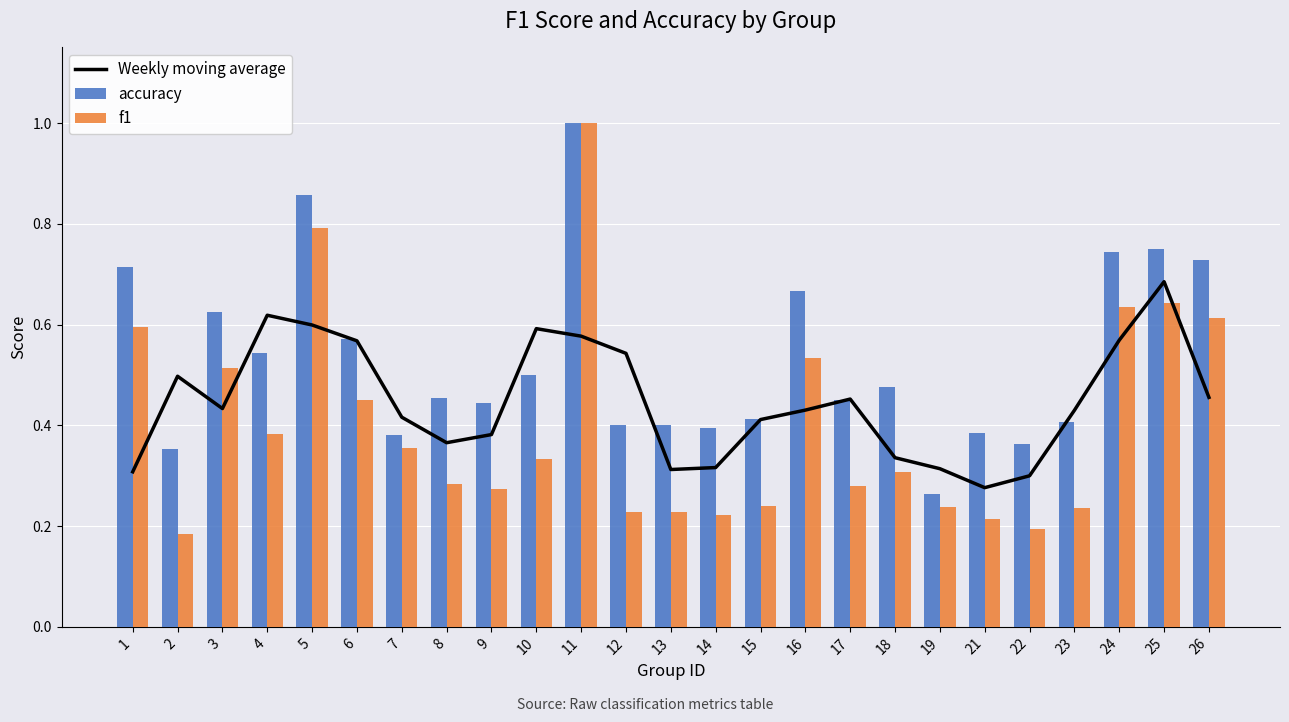

What is the difference between the maximum and minimum values in the f1 series?

0.8